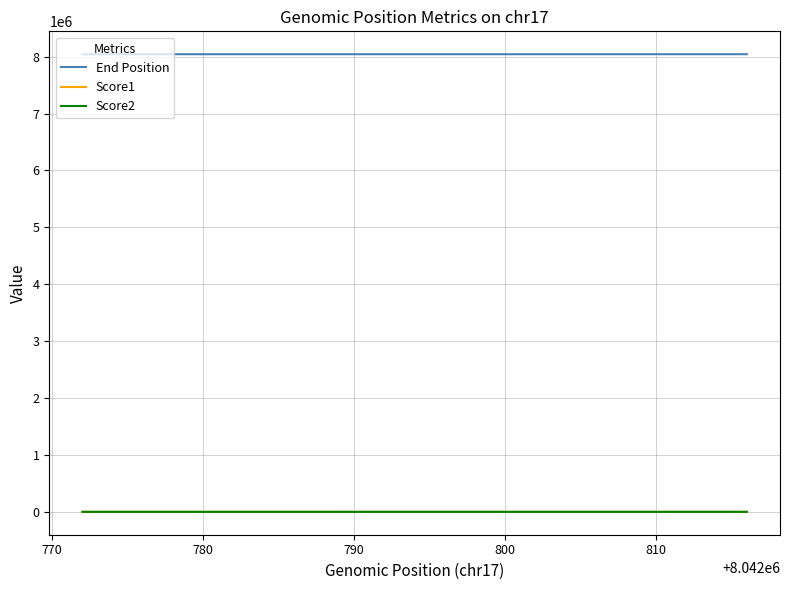

What are all the series names shown in the legend?

End Position, Score1, Score2